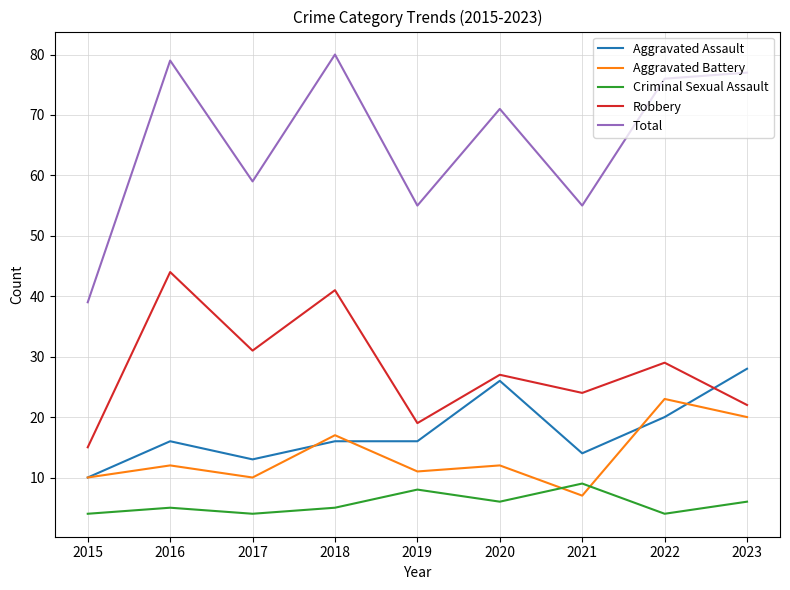

List the labels in order of Robbery value, smallest first.

2015, 2019, 2023, 2021, 2020, 2022, 2017, 2018, 2016